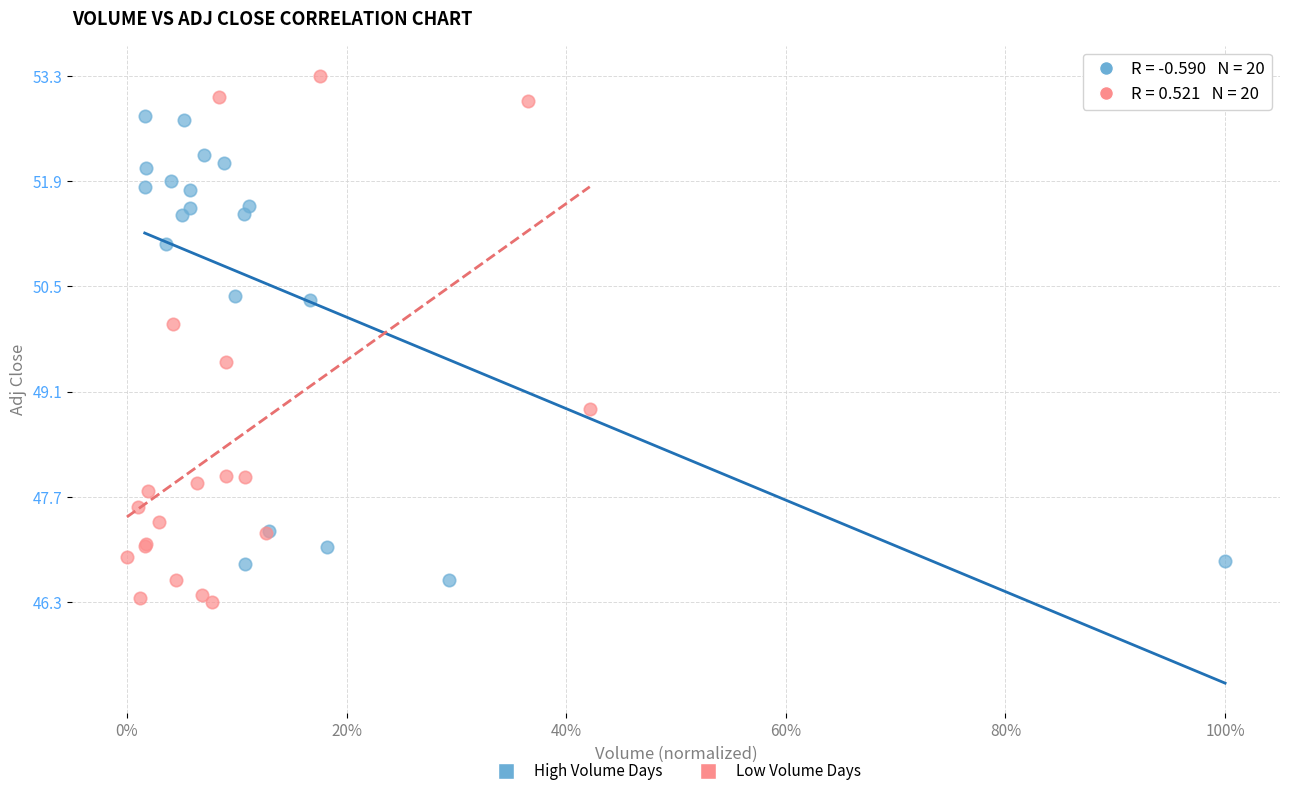

Which series contains the lowest Y value?

Low Volume Days